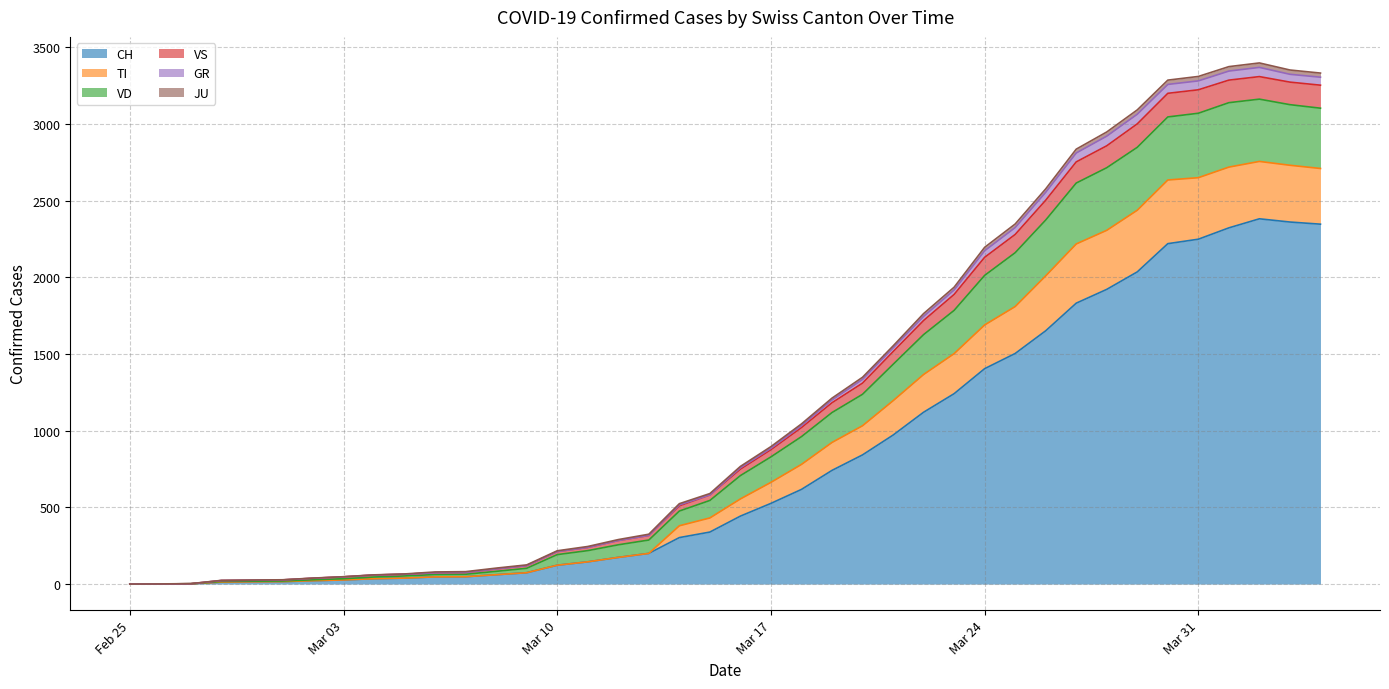

At which category does VD reach its first local peak?

2020-04-02